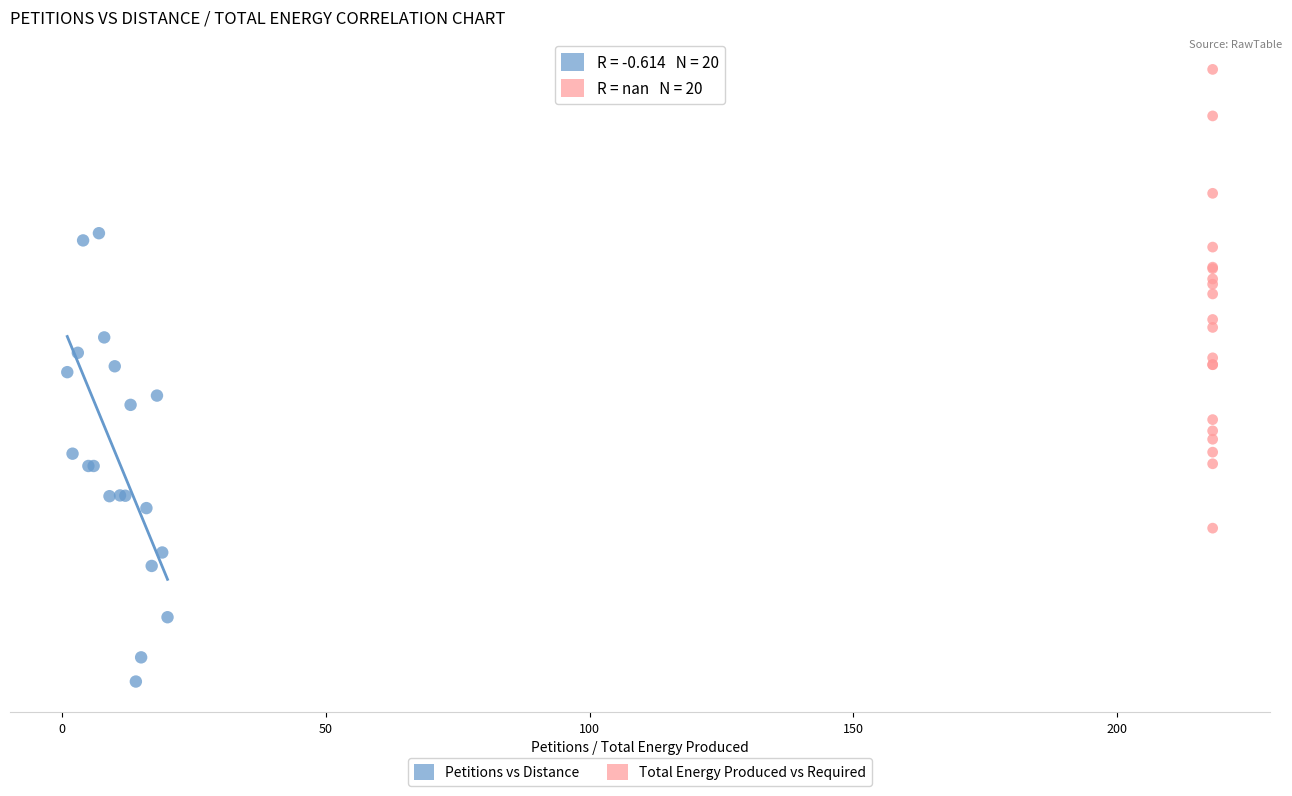

Which series contains the lowest Y value?

Petitions vs Distance